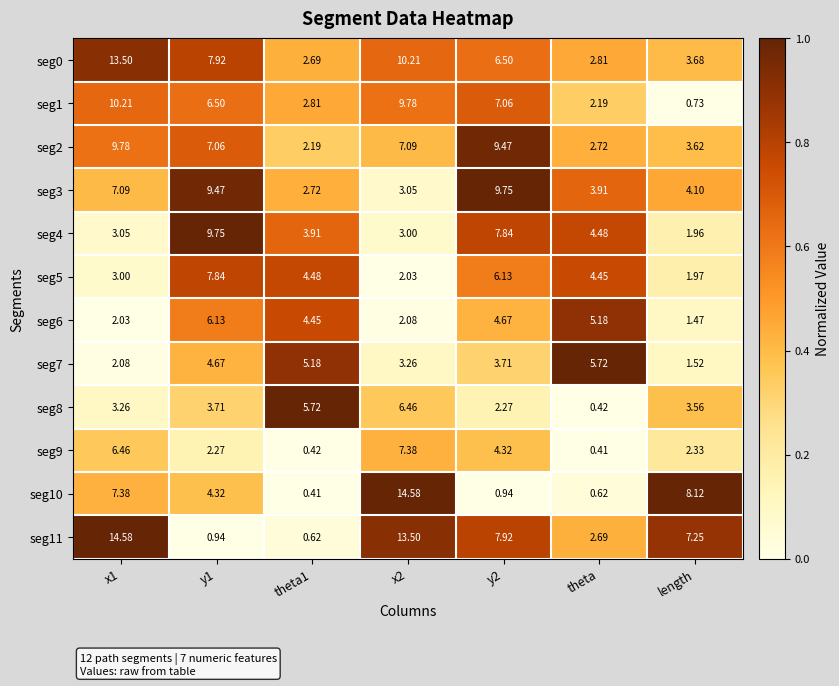

Which series has the widest spread of values?

seg10